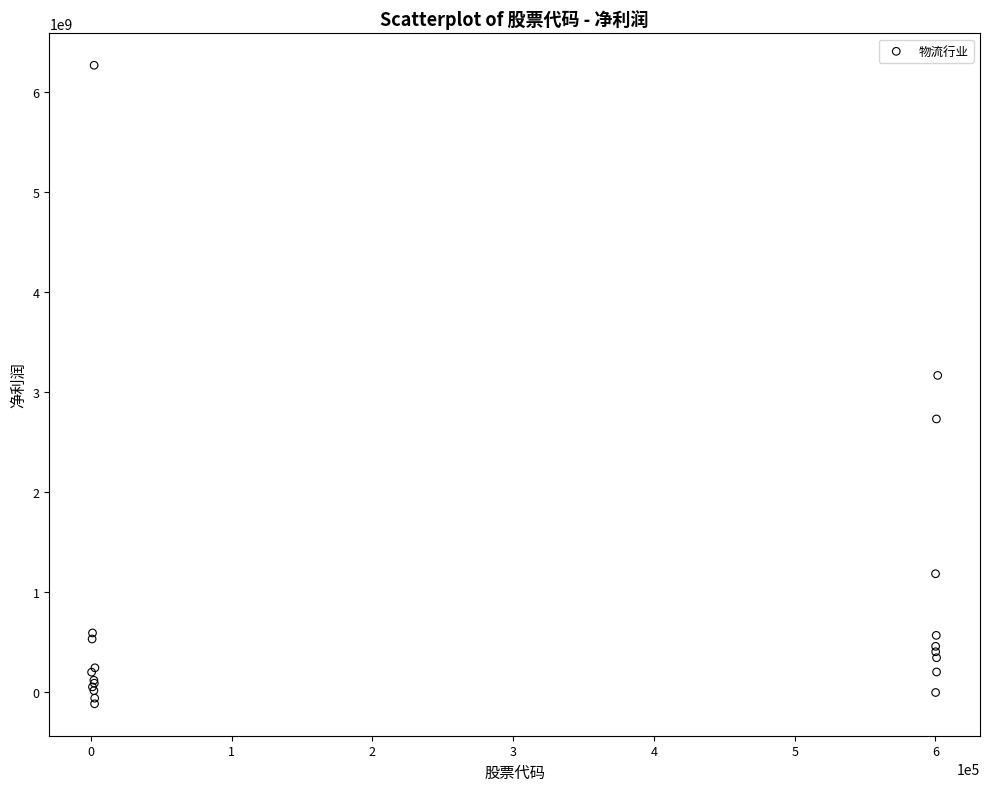

What Y value in the scatter plot is closest to 3072582804?

3163748609.8